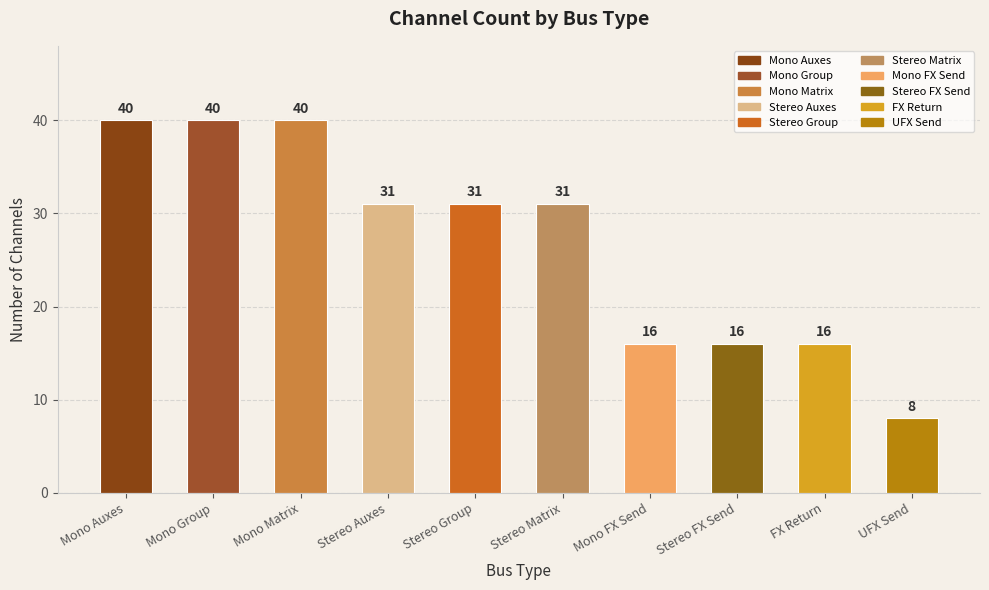

What position from the right is Stereo FX Send?

3